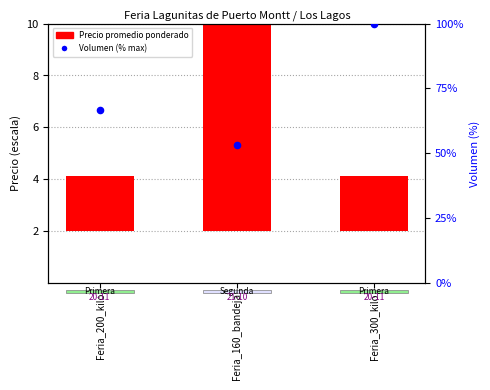

At which category is the sum across all series the highest?

Feria_300_kilo